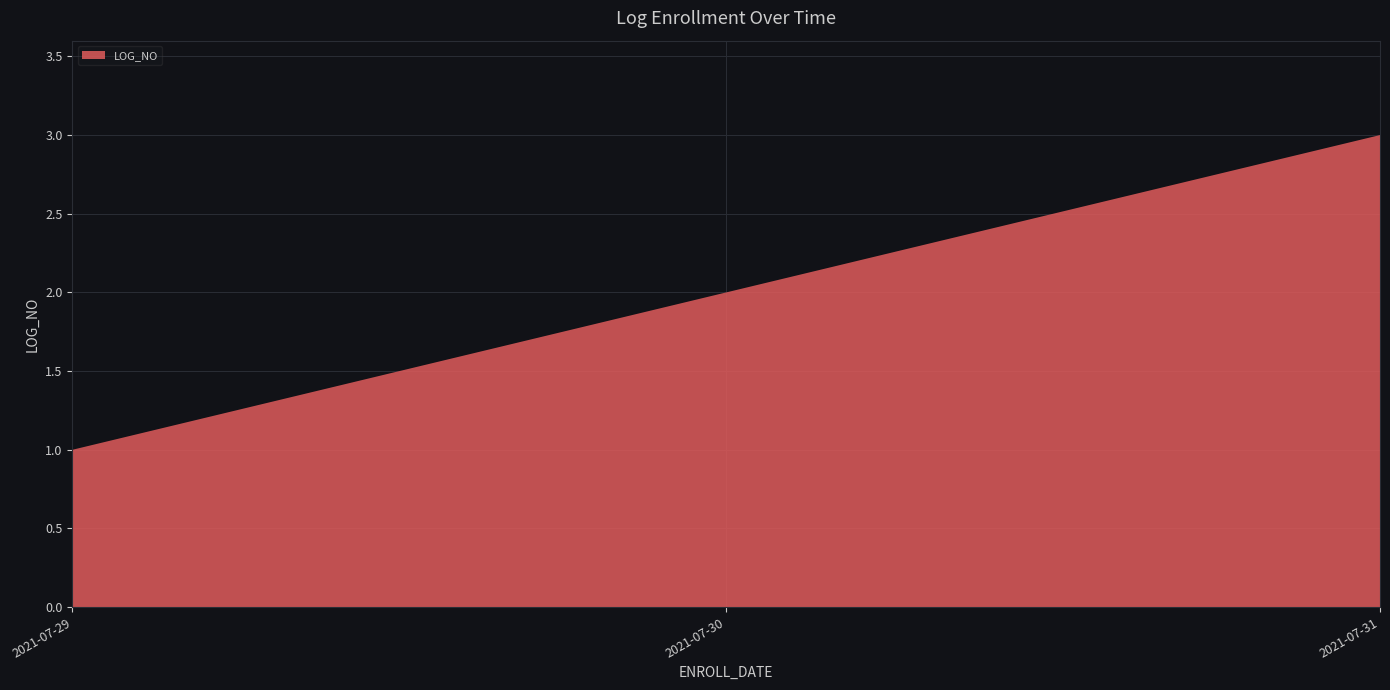

Reading right to left, list all the values displayed in this chart.

2021-07-31=3	2021-07-30=2	2021-07-29=1